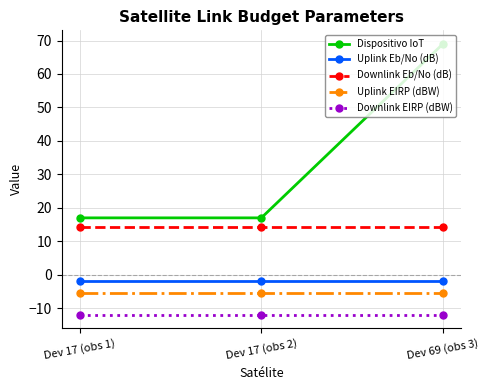

What is the label of the 3rd point from the left?

Dev 69 (obs 3)